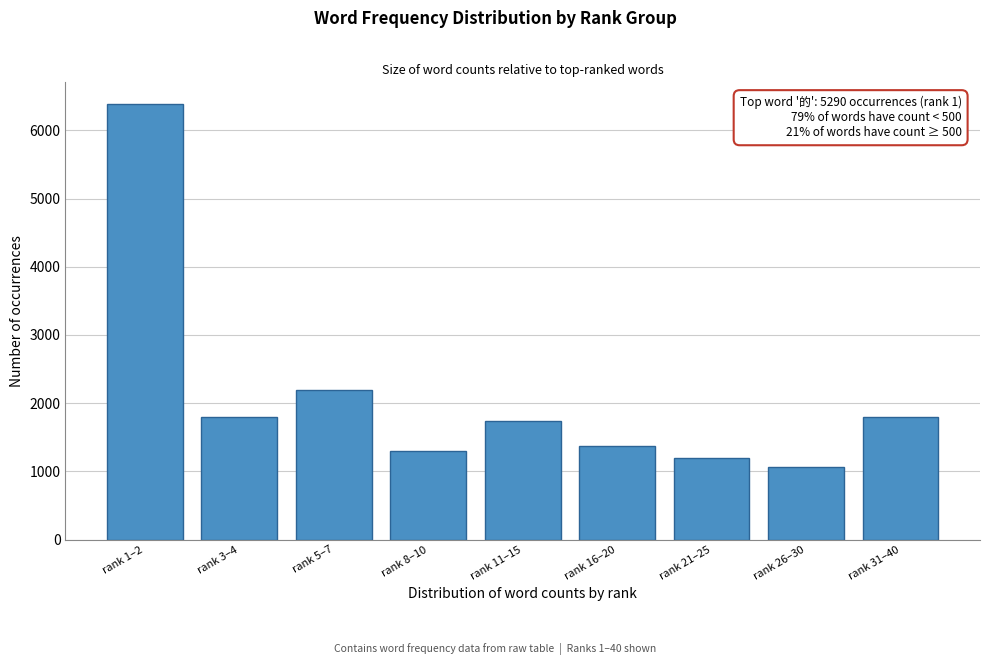

What is the approximate value at rank 3–4, to the nearest 100?

1800